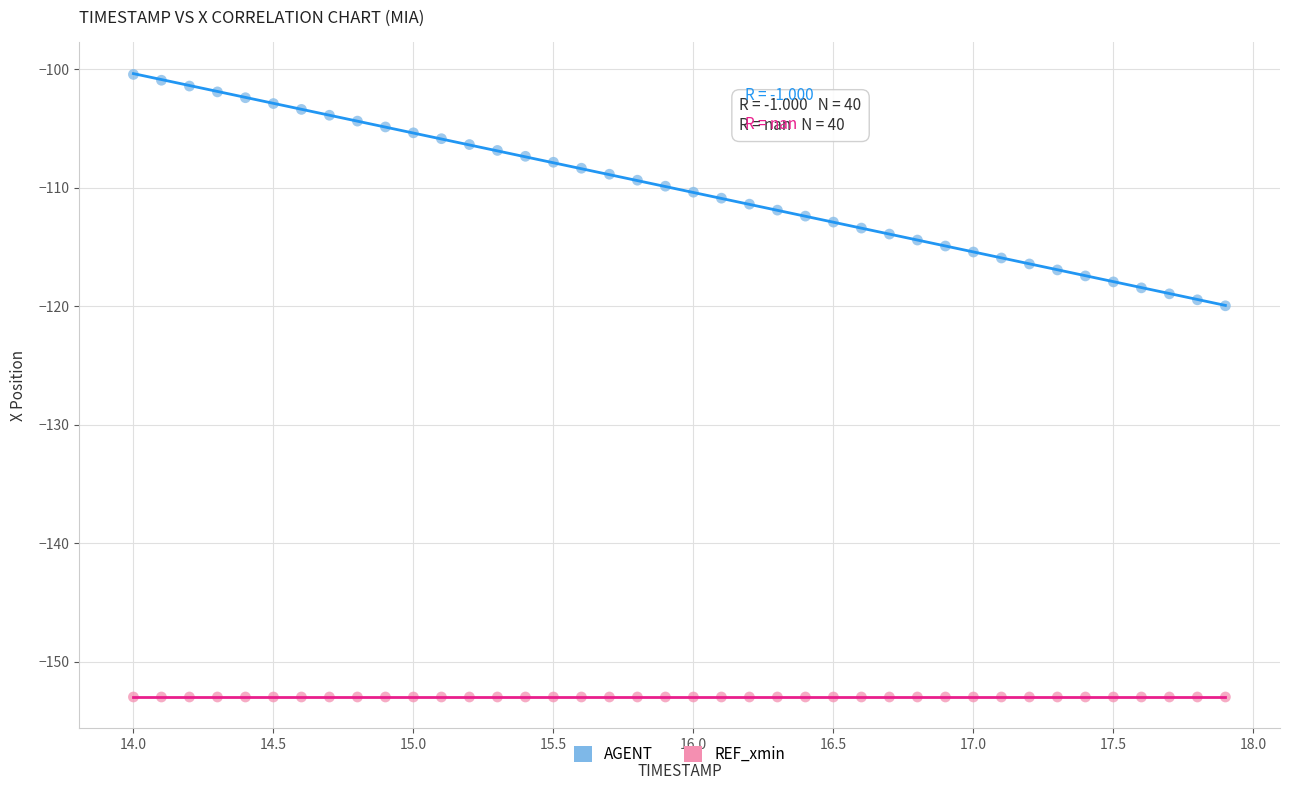

How many data points are displayed?

80